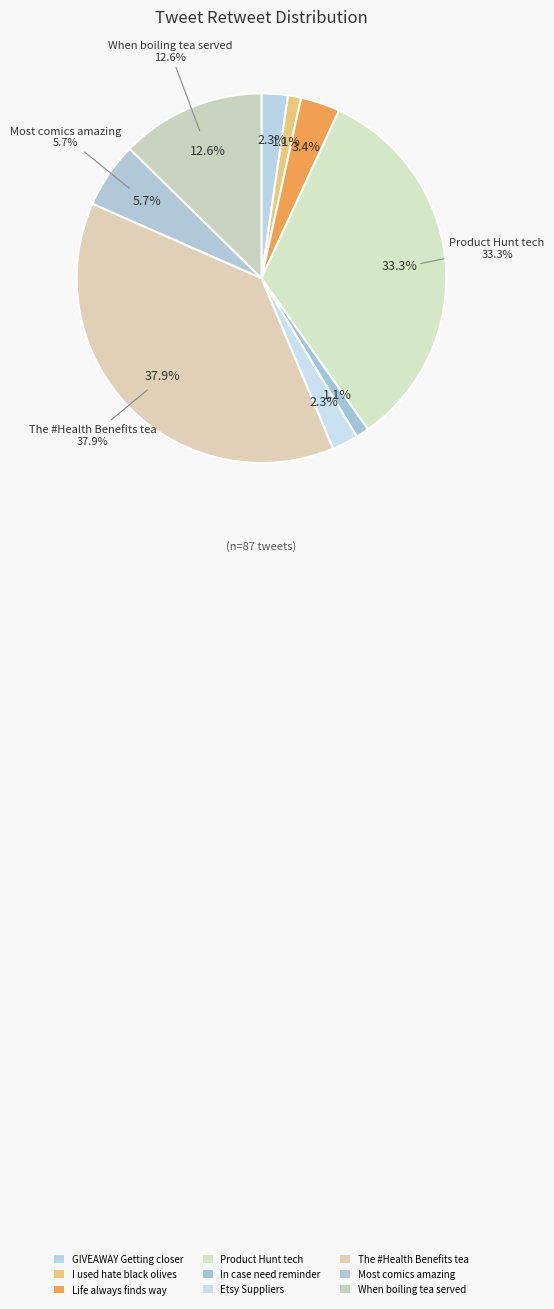

What is the change in value from Product Hunt tech to Most comics amazing?

-24